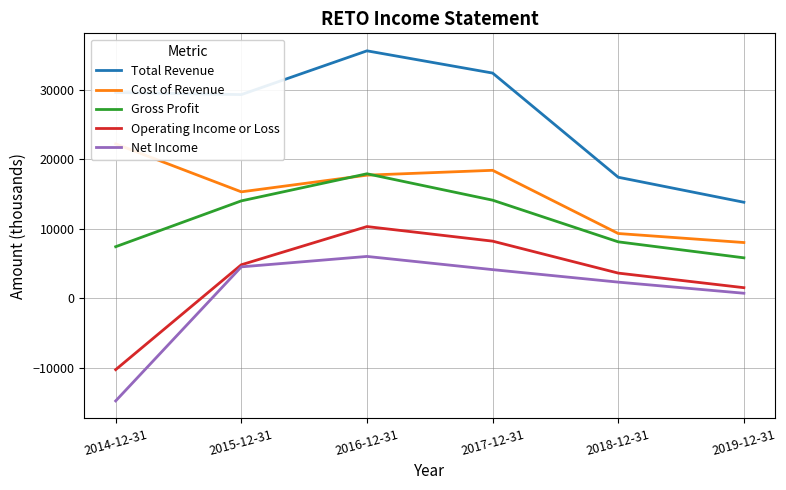

Where do Gross Profit and Cost of Revenue first cross each other?

2015-12-31 and 2016-12-31